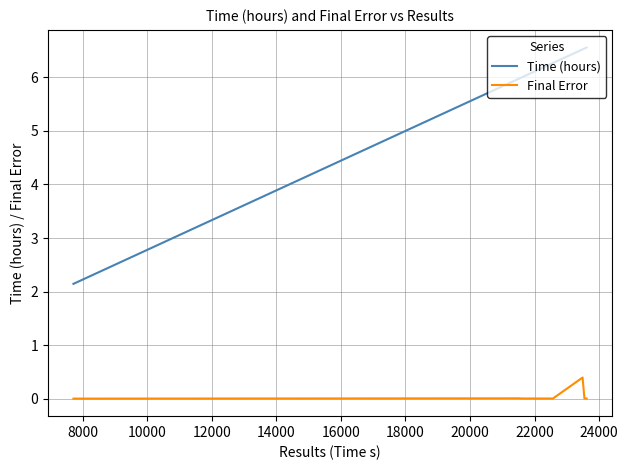

What is the maximum value shown in the chart?

6.6